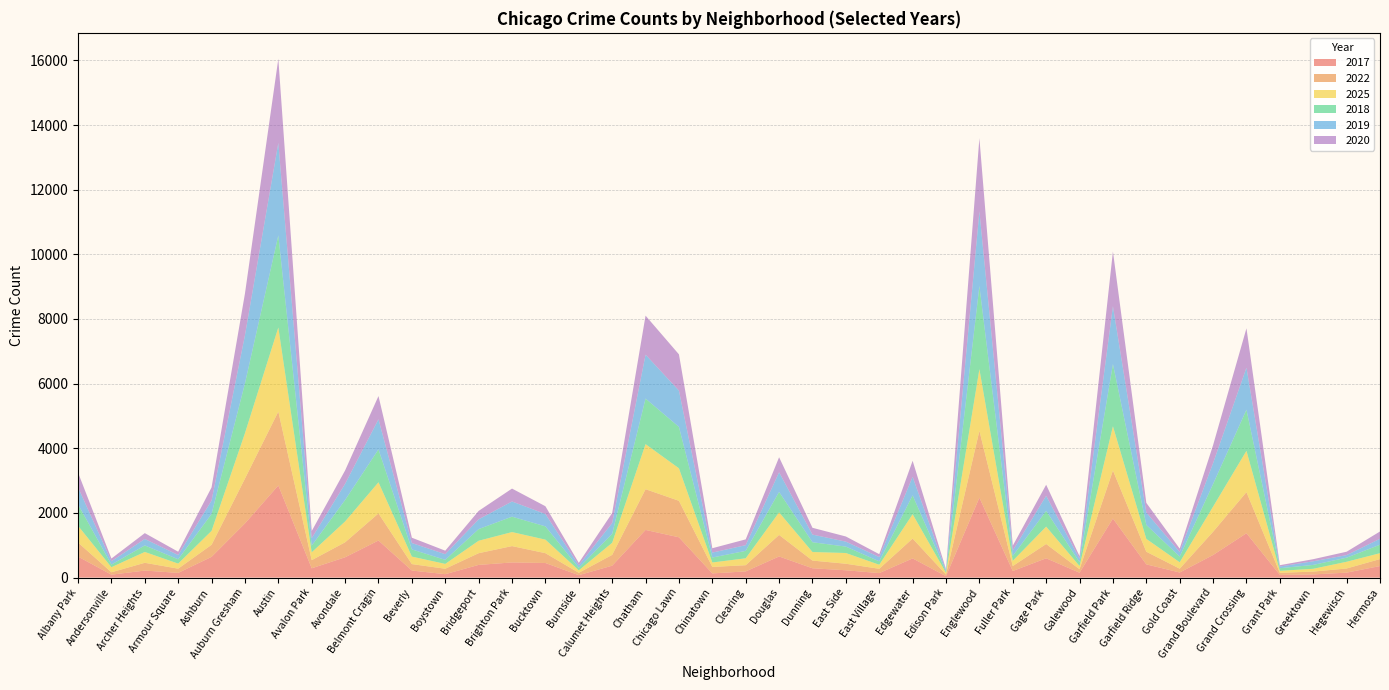

Reading left to right, extract all data points from this chart.

2017: 651	91	218	146	642	1676	2850	288	629	1147	219	106	393	469	452	76	369	1475	1247	130	192	654	289	227	140	594	45	2473	204	598	152	1828	410	158	699	1373	84	98	154	358
2022: 435	74	240	131	373	1386	2286	252	463	839	199	168	362	506	304	73	334	1260	1129	200	192	666	238	202	133	614	50	2070	154	442	108	1486	391	118	719	1271	64	88	128	215
2025: 518	157	336	156	431	1405	2602	243	645	963	232	150	385	434	419	76	374	1394	1006	138	214	698	265	332	125	753	53	1906	162	537	99	1368	397	199	778	1278	62	87	208	183
2018: 661	81	201	134	523	1539	2849	206	664	1017	222	125	361	476	410	79	275	1408	1280	153	229	632	302	198	105	583	36	2570	150	487	117	1923	431	176	698	1272	81	120	127	262
2019: 528	103	201	132	414	1492	2861	232	499	931	198	176	302	470	382	77	337	1360	1122	153	177	609	237	154	132	573	36	2312	169	466	107	1792	385	141	648	1301	52	112	79	184
2020: 456	84	180	102	408	1288	2601	220	415	719	164	108	260	399	241	75	308	1207	1122	135	179	464	210	159	90	497	39	2263	150	342	80	1692	298	105	555	1217	41	65	105	225